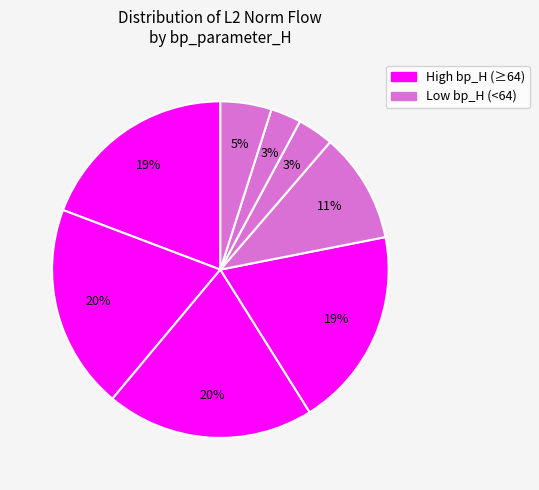

How many segments does this pie chart have?

8